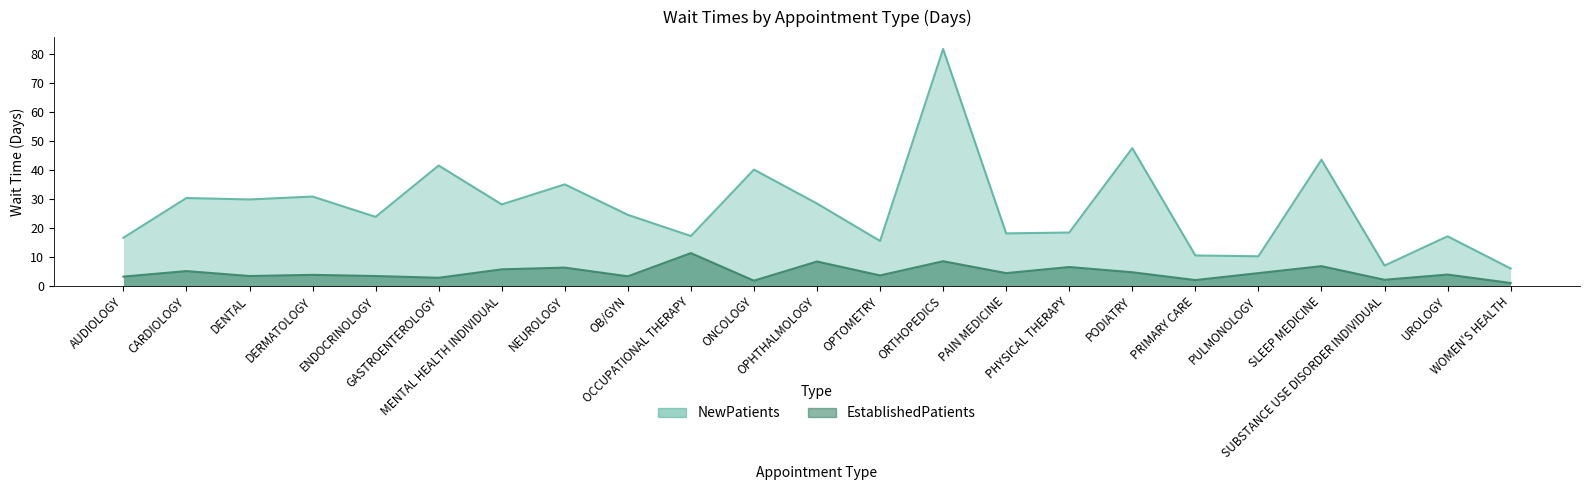

Count the number of categories in the chart.

23